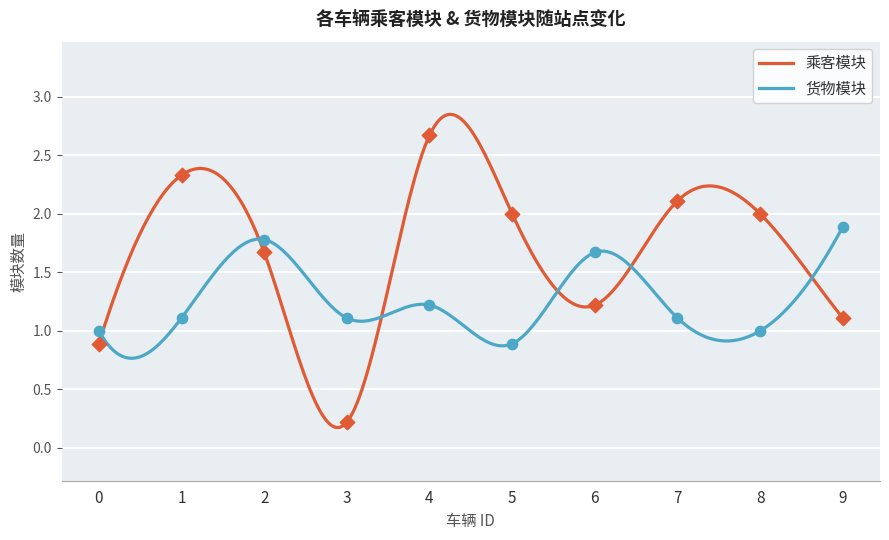

Which series reaches the maximum Y coordinate?

乘客模块